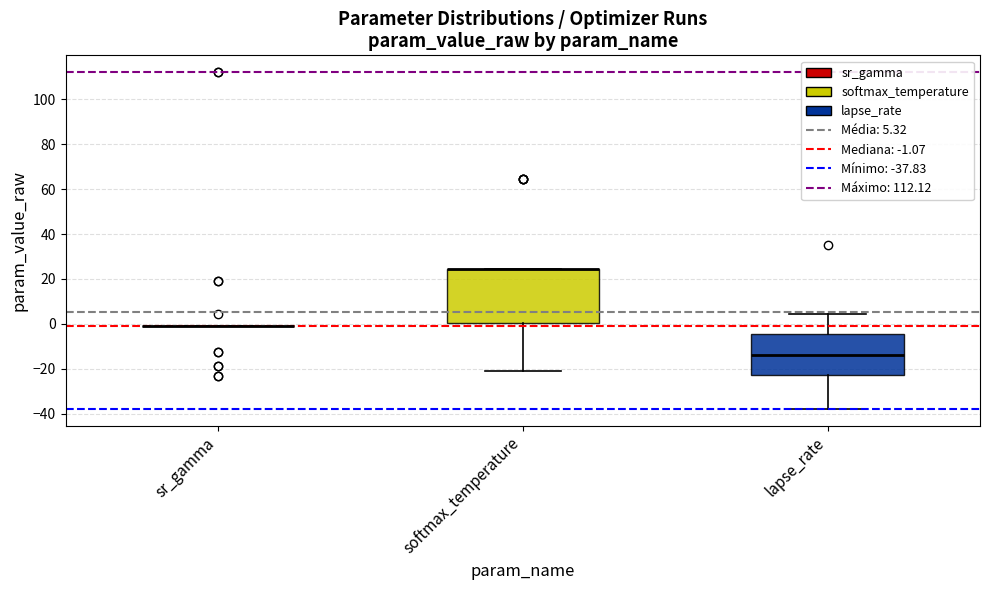

Comparing the boxes themselves (not the whiskers), which one is the tallest?

softmax_temperature